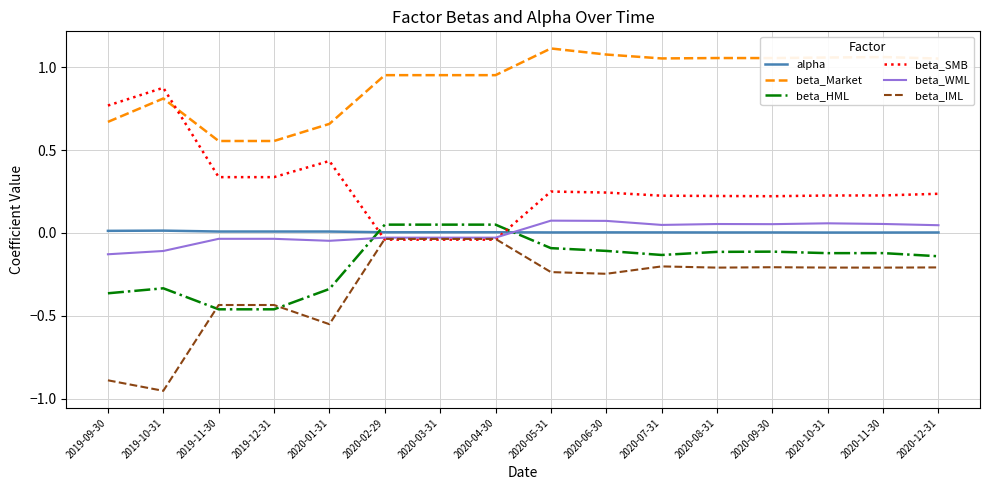

At which label does beta_WML first exceed 0?

2020-05-31